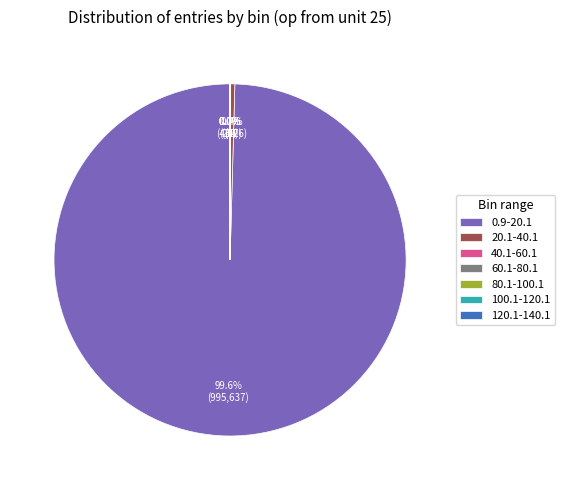

Which category has the biggest portion of the pie?

0.9-20.1